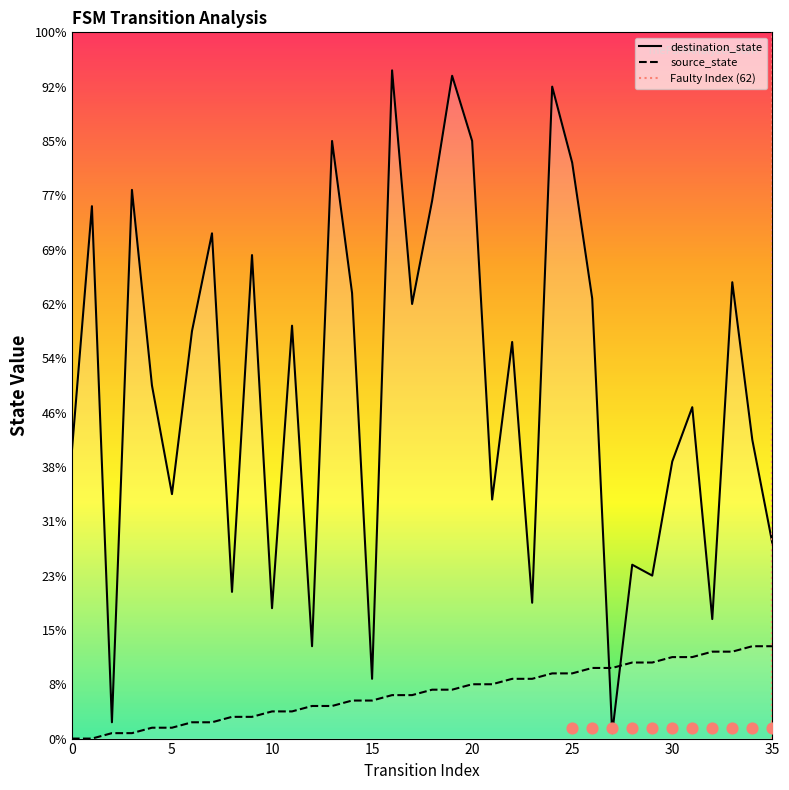

Which series reaches the minimum Y coordinate?

source_state